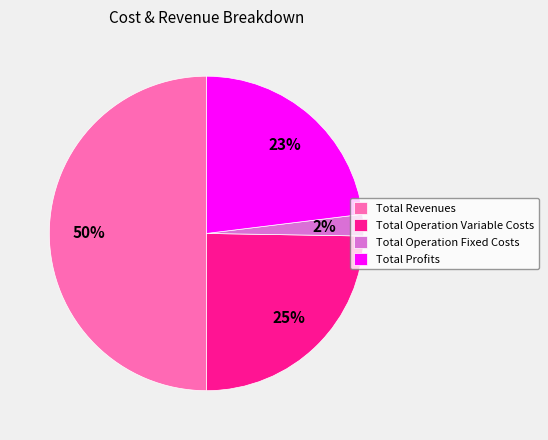

The Total Operation Fixed Costs slice represents 2% of the pie. True or false?

True